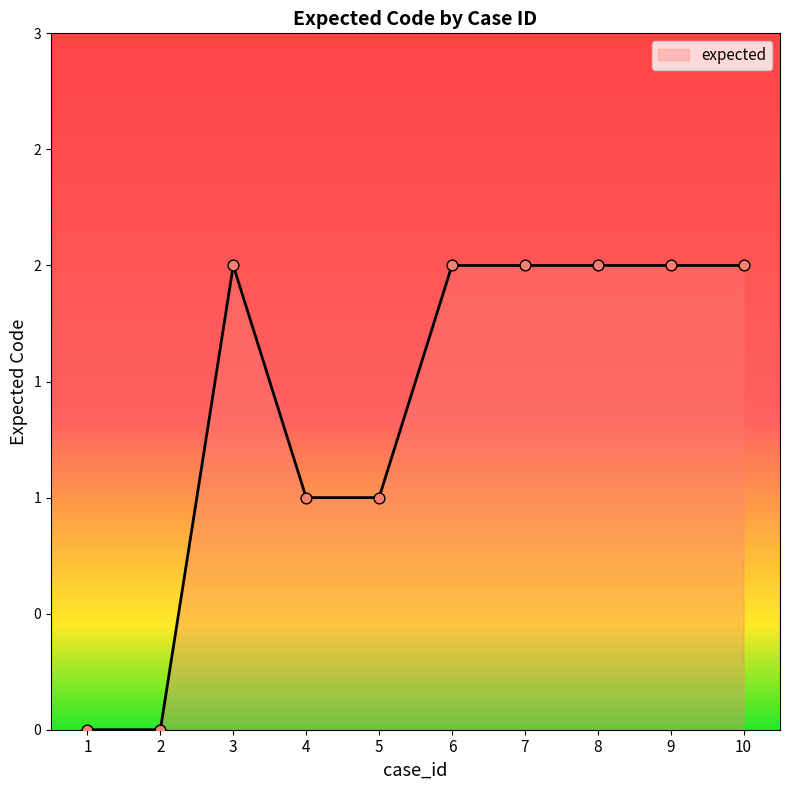

What is the change in value from 2 to 10?

+2